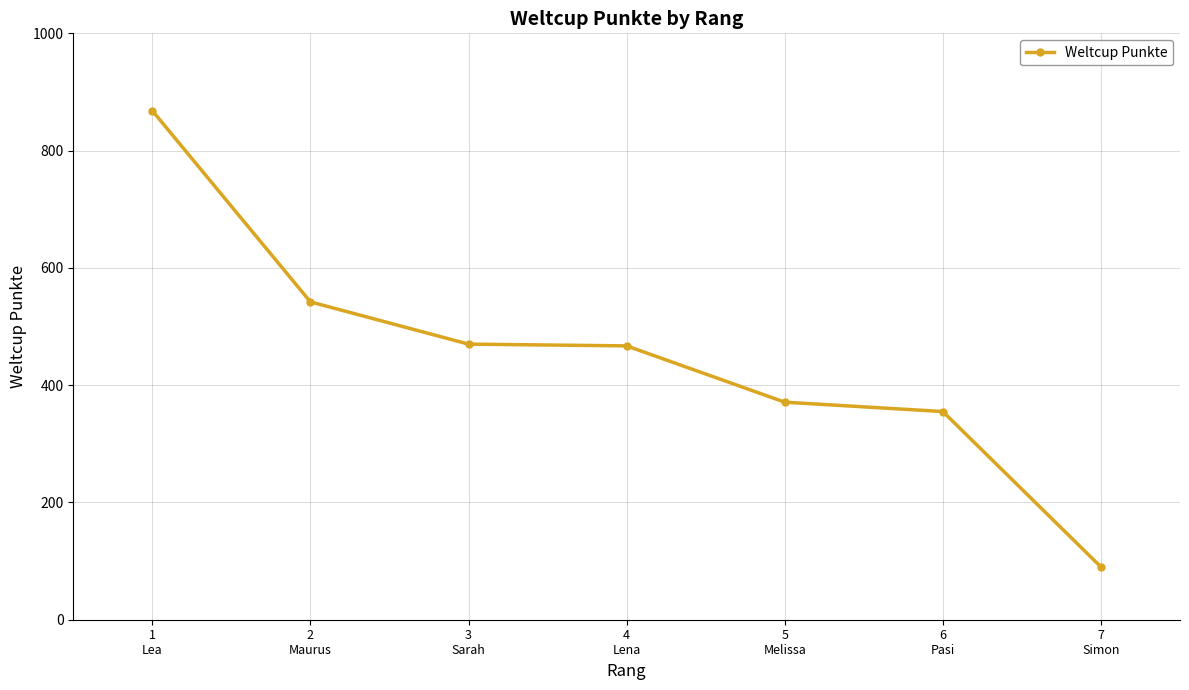

Approximately how many times larger is the value at 2
Maurus compared to 4
Lena?

1.2